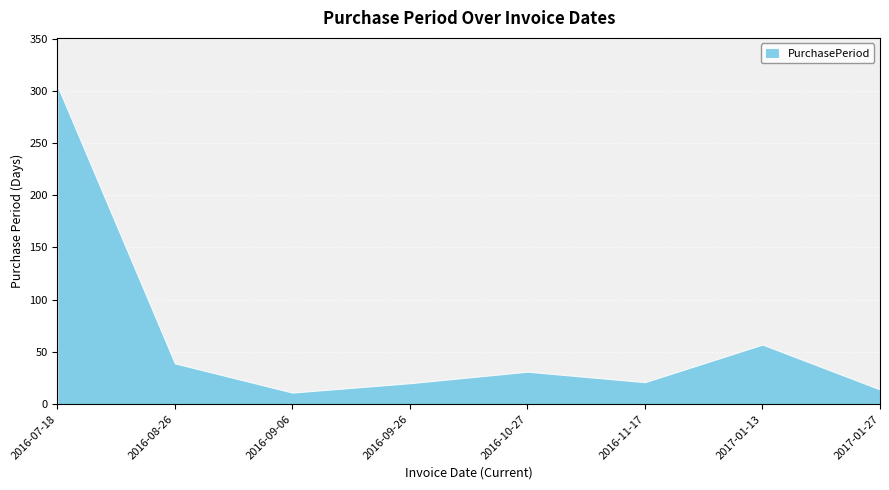

Reading right to left, extract all data points from this chart.

2017-01-27=14	2017-01-13=57	2016-11-17=21	2016-10-27=31	2016-09-26=20	2016-09-06=11	2016-08-26=39	2016-07-18=305